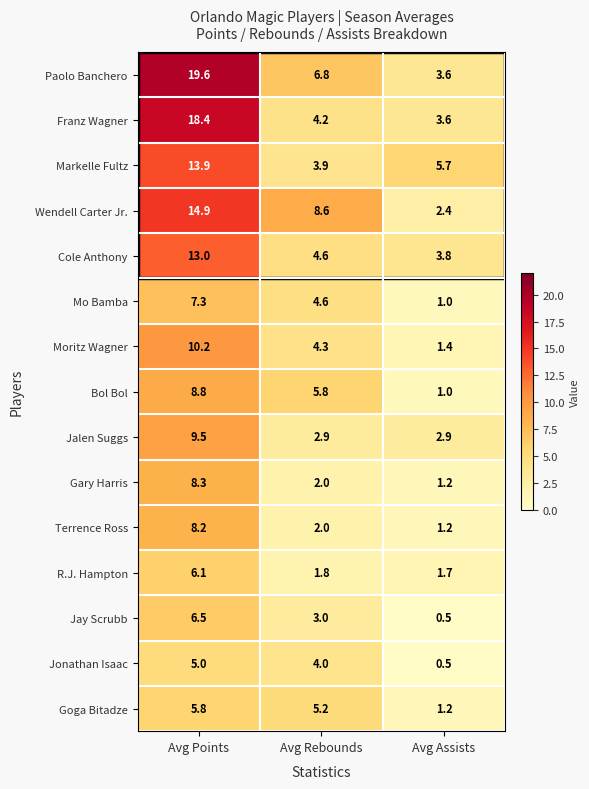

What is the spread (max minus min) of values at Avg Points?

14.6